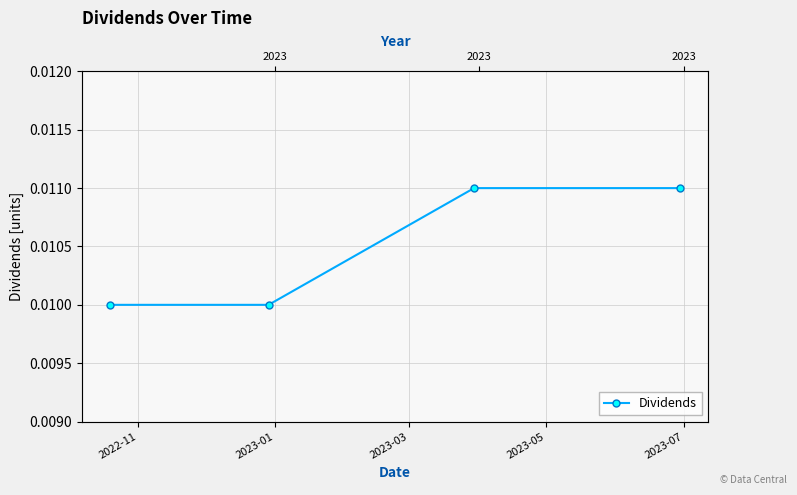

The value at 2022-11 is 0.0. True or false?

True